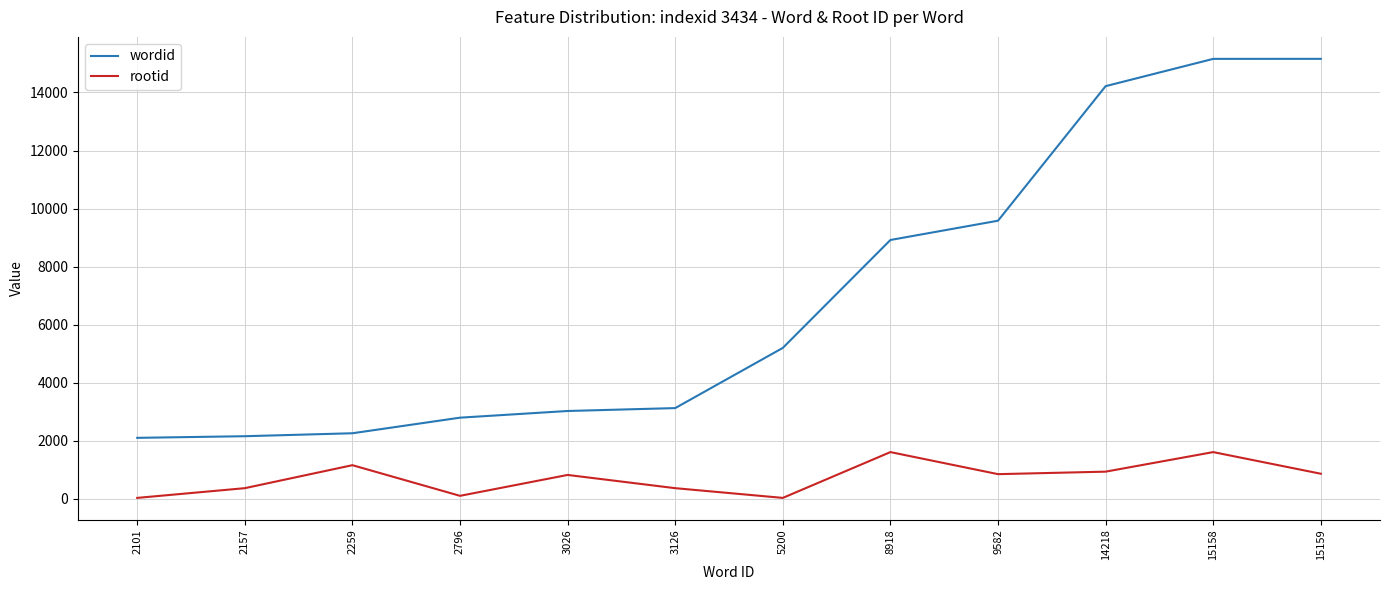

Is the value of wordid at 2157 greater than the value of rootid at 2101?

Yes